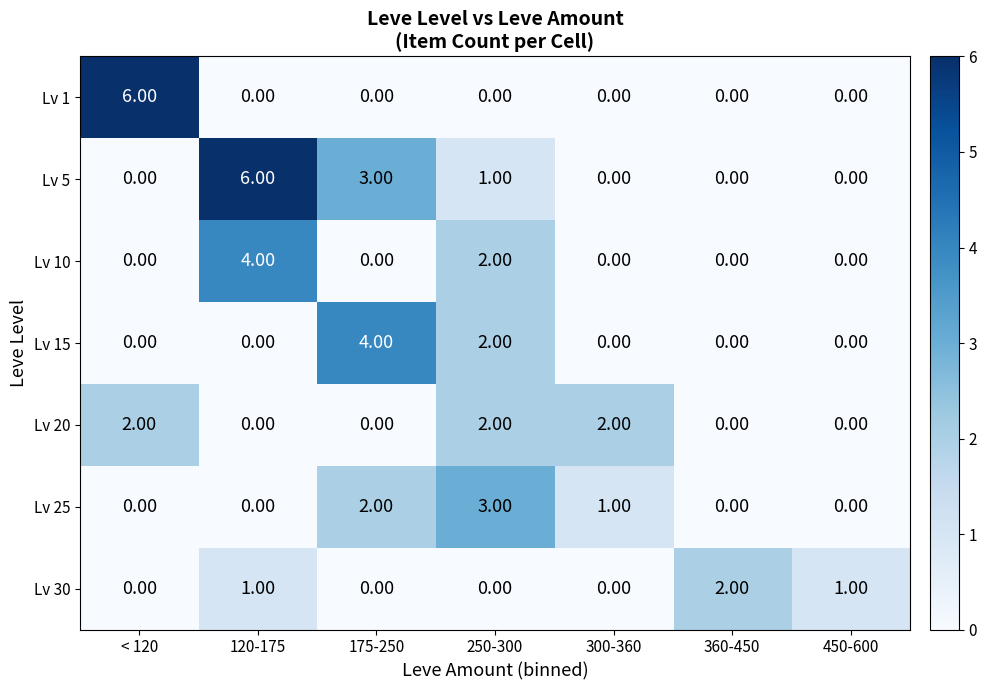

Between 250-300 and 360-450, which series saw the biggest shift?

Lv 25